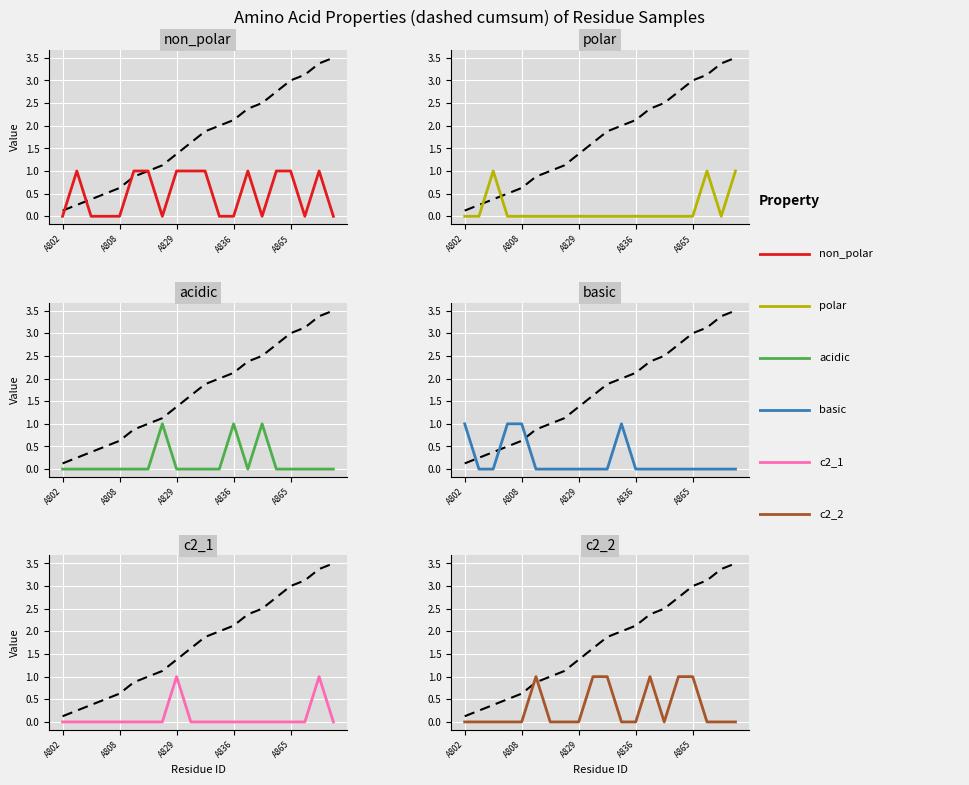

What position from the left is A836?

13